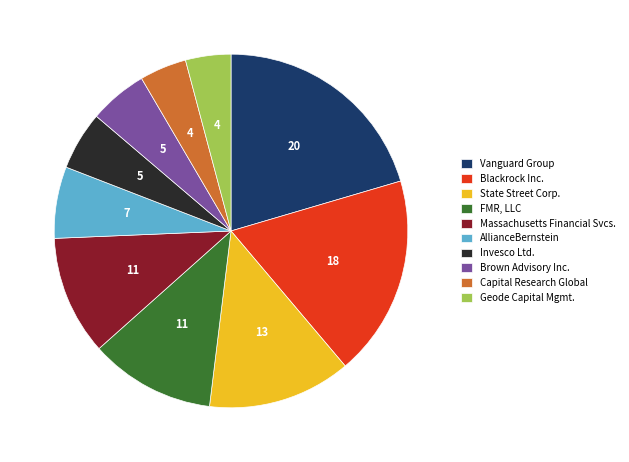

Which has a higher value, Brown Advisory Inc. or State Street Corp.?

State Street Corp.